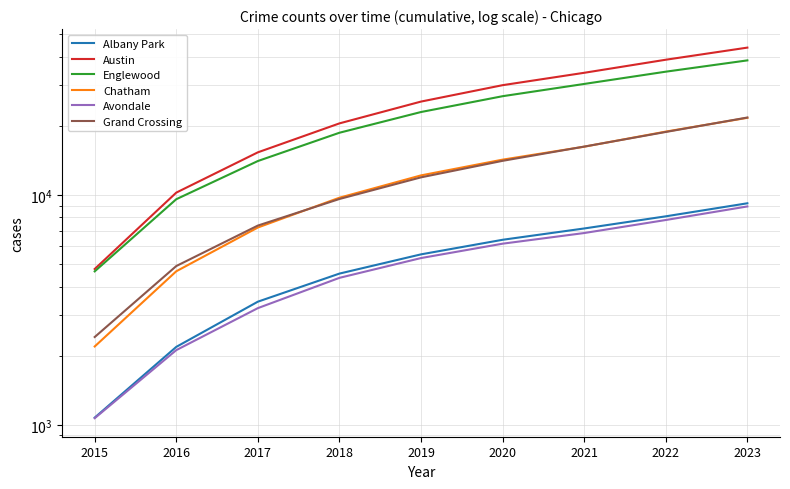

What are all the series names shown in the legend?

Albany Park, Austin, Englewood, Chatham, Avondale, Grand Crossing